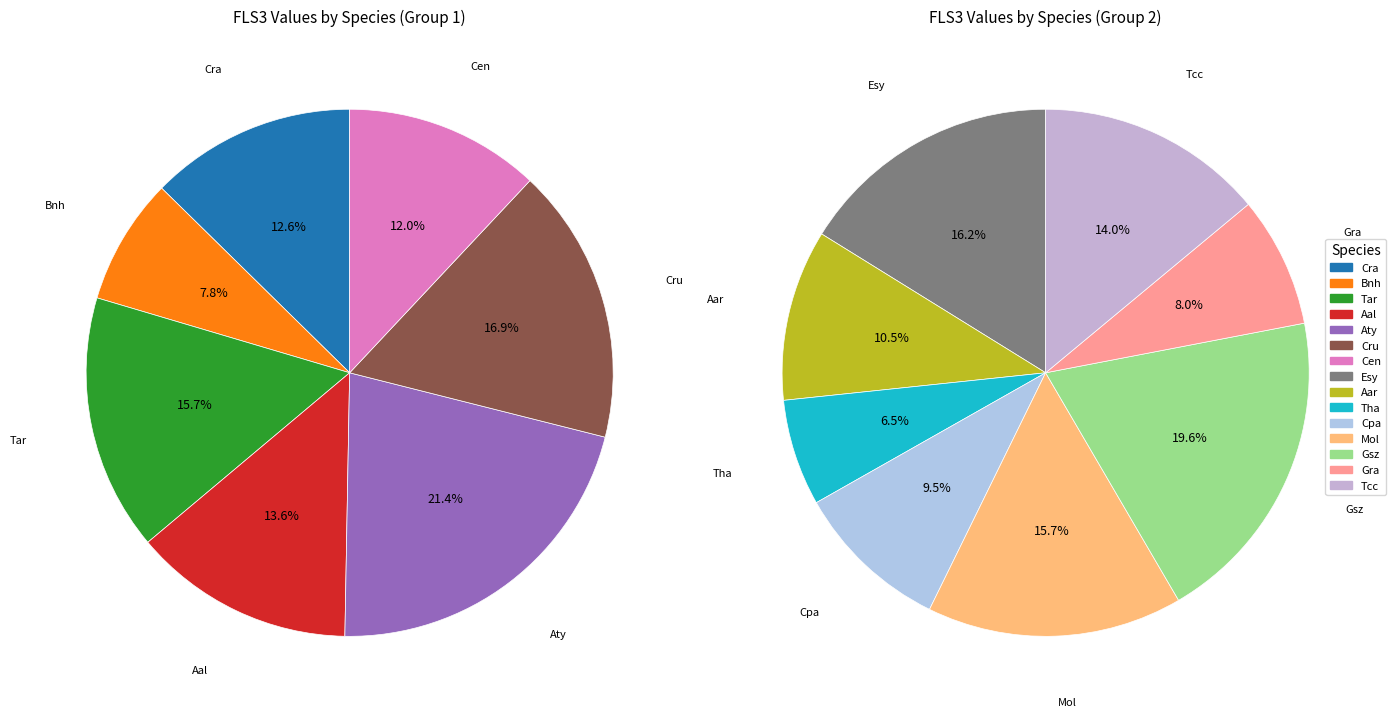

Does any single category account for the majority?

No